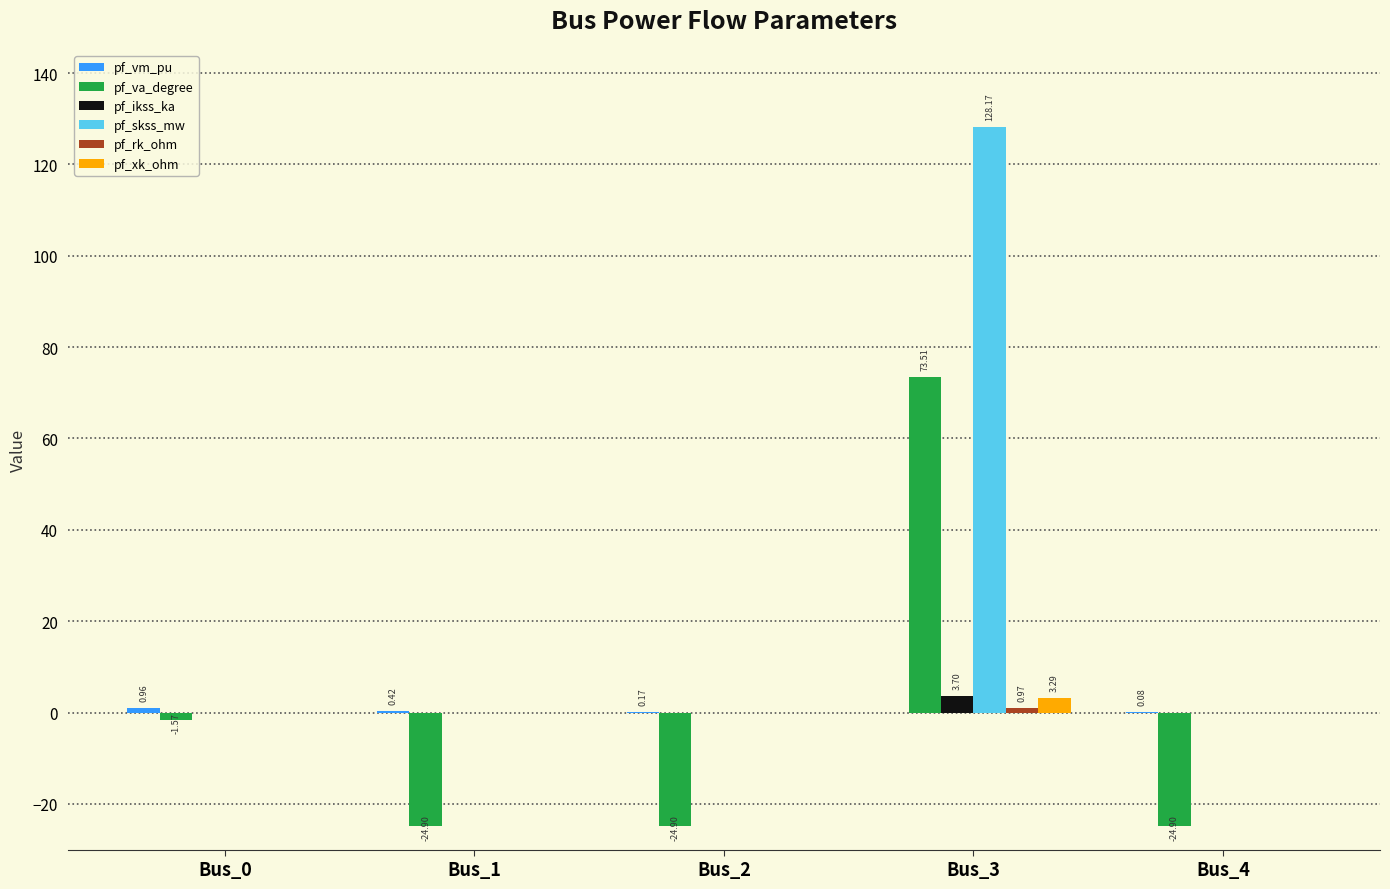

Between Bus_2 and Bus_3, which series saw the biggest shift?

pf_skss_mw